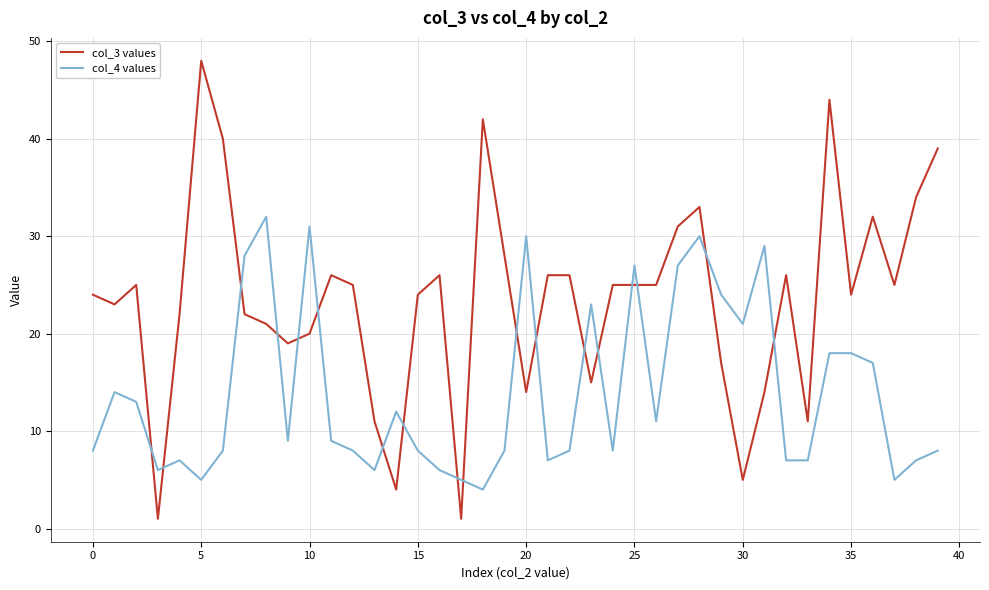

Which series ends up on top after the final intersection of col_3 values and col_4 values?

col_3 values